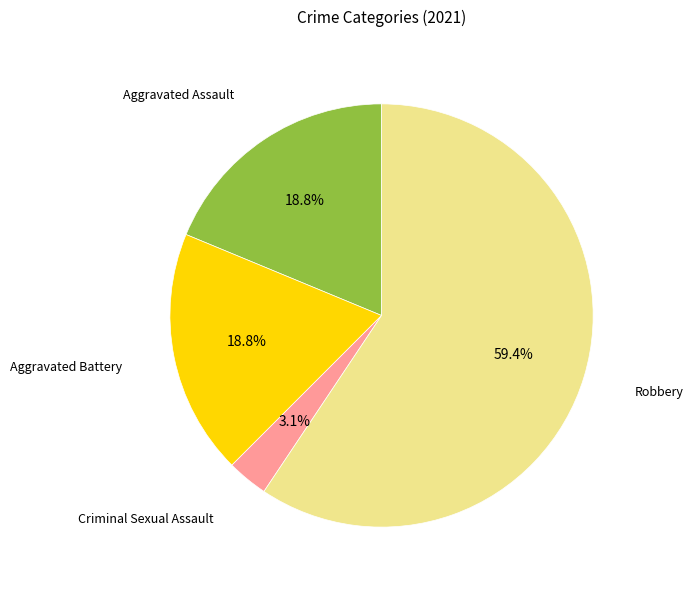

Is there a majority slice in this chart?

Yes